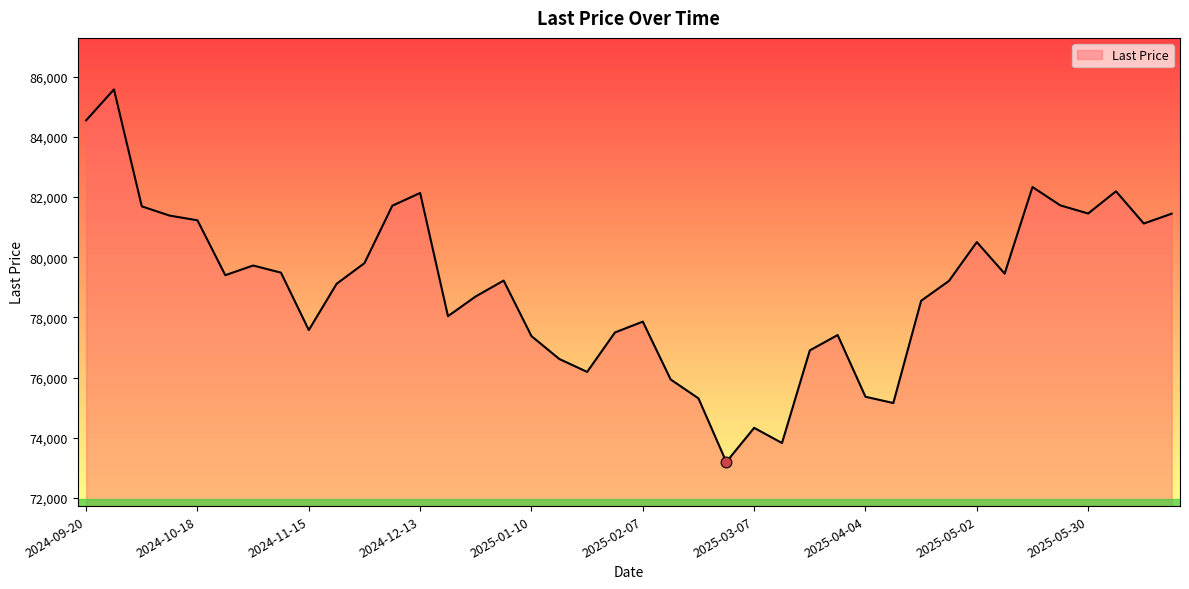

What is the maximum value shown in the chart?

85571.9